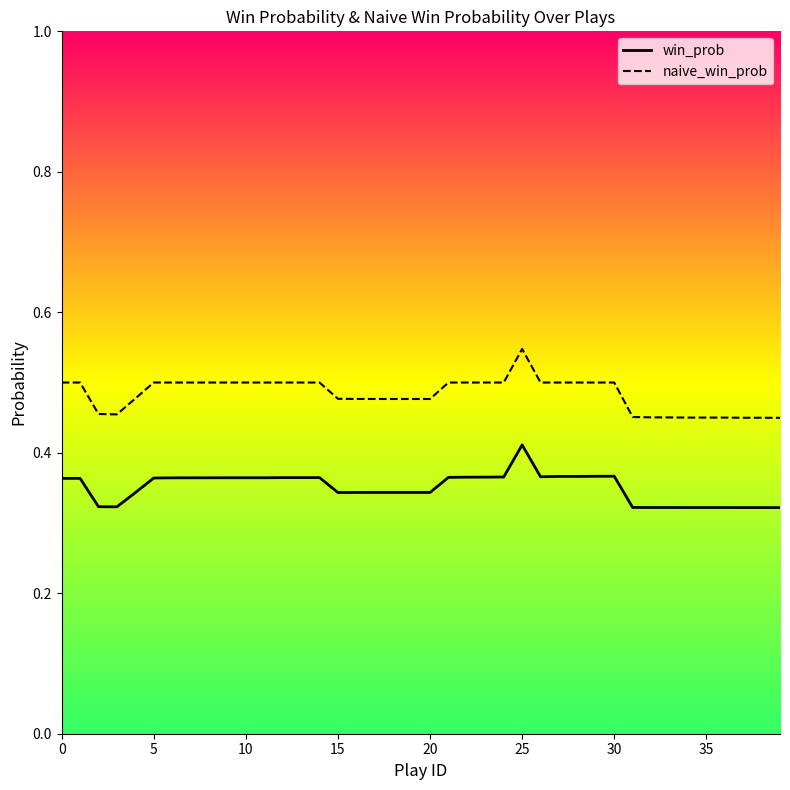

True or false: win_prob has more than 1 points higher than both neighbors.

True